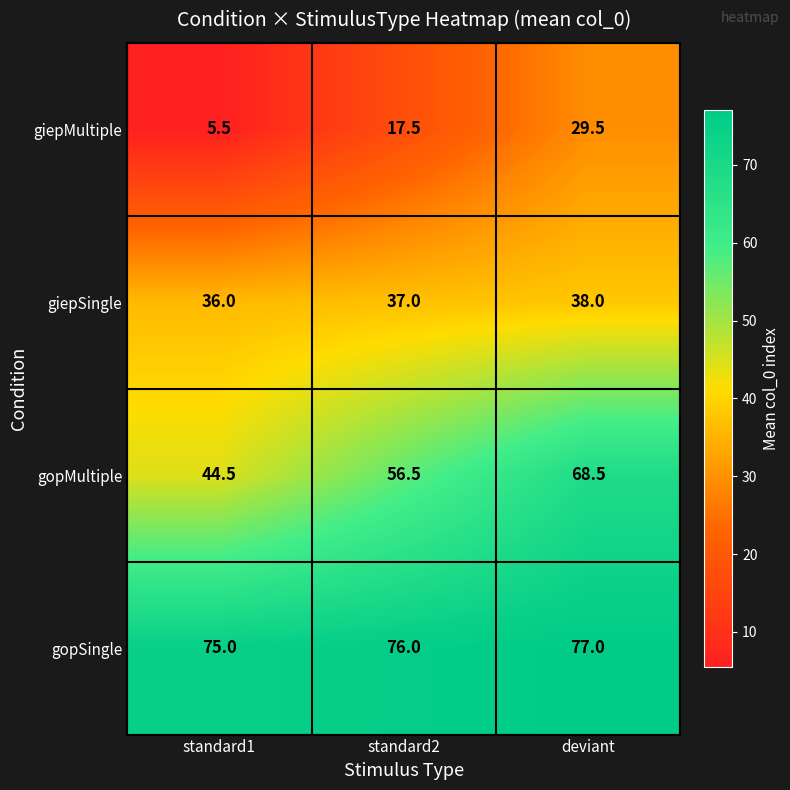

Is it true that giepSingle equals 50.4 at standard1?

False